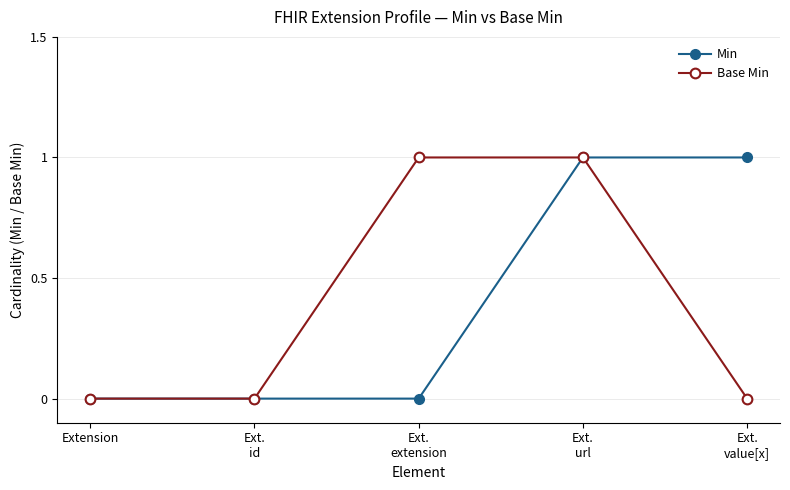

At Ext.
extension, list the series in order from largest to smallest.

Base Min, Min